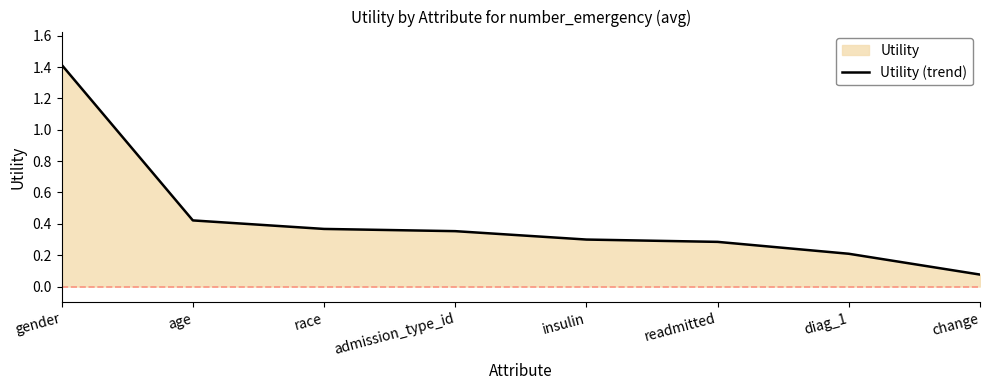

True or false: the data shows 0.1 at insulin.

False